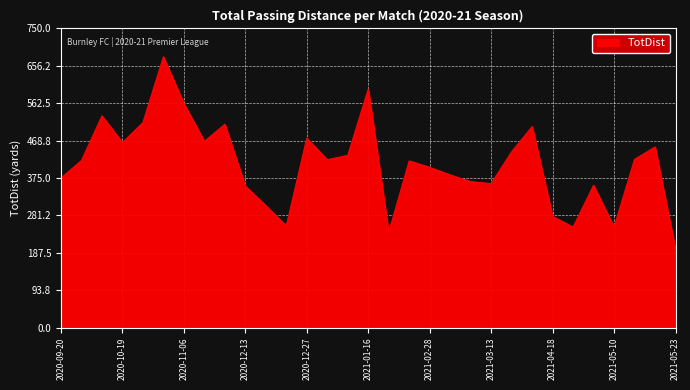

What is the difference between the maximum and minimum values?

483